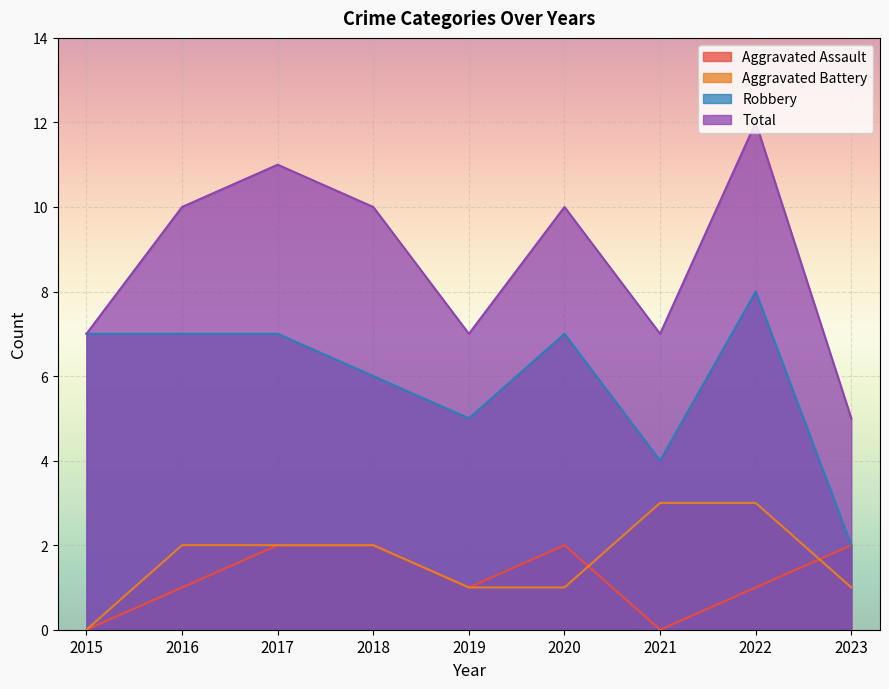

What is the difference between the Total values at 2016 and 2021?

3